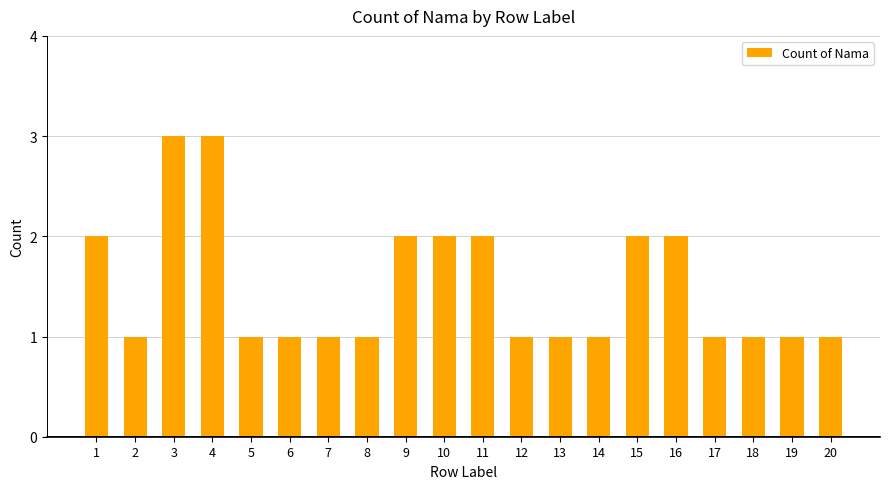

What is the sum of all values?

30